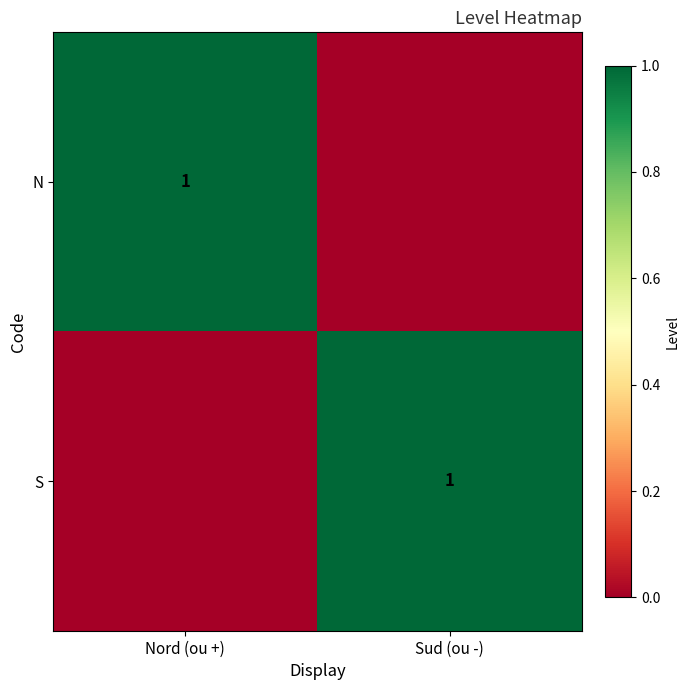

Between Sud (ou -) and Nord (ou +), which is larger?

Nord (ou +)